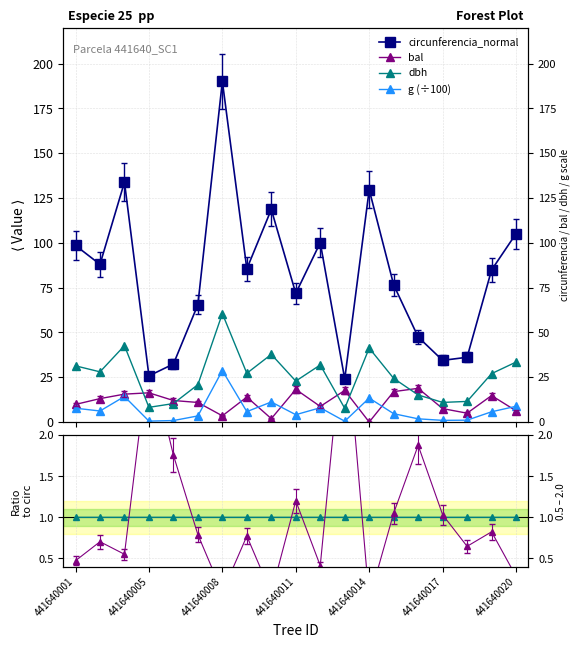

How many interior local valleys does the dbh series have?

6